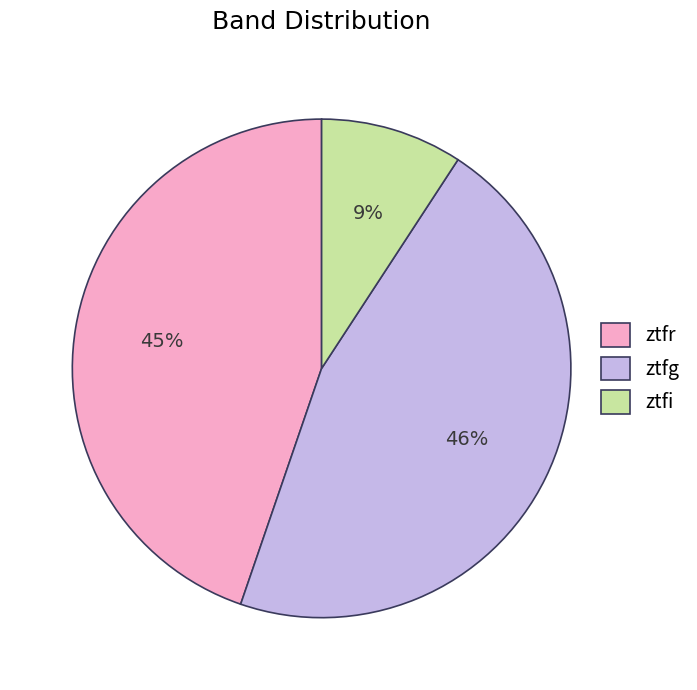

To the nearest percent, what is the combined percentage of ztfg and ztfi?

55%